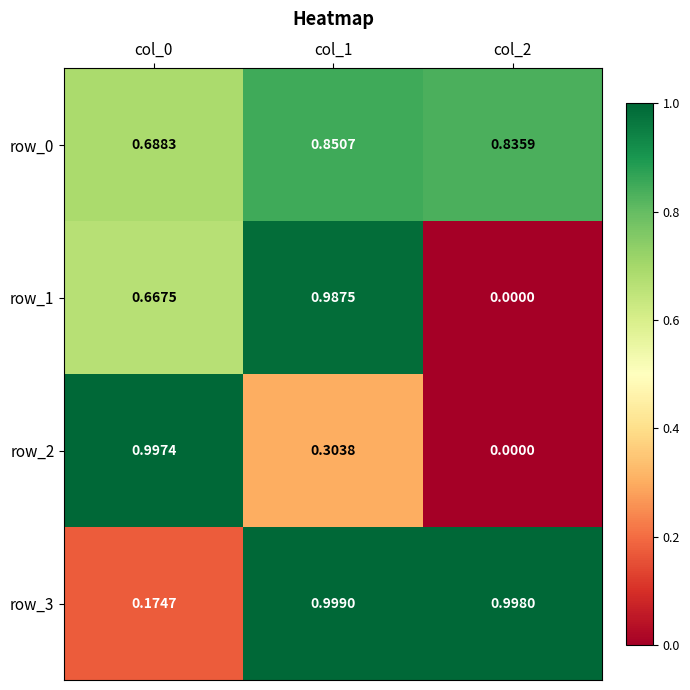

Is the value of row_3 at col_2 greater than the value of row_1 at col_2?

Yes